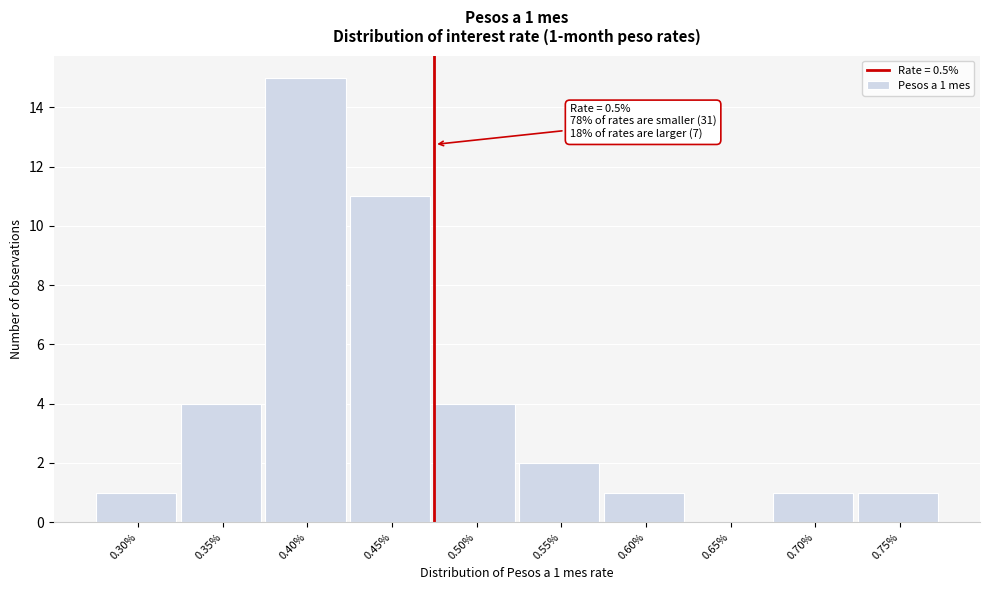

Reading left to right, what are all the values shown in this chart?

0.30%=1	0.35%=4	0.40%=15	0.45%=11	0.50%=4	0.55%=2	0.60%=1	0.65%=0	0.70%=1	0.75%=1